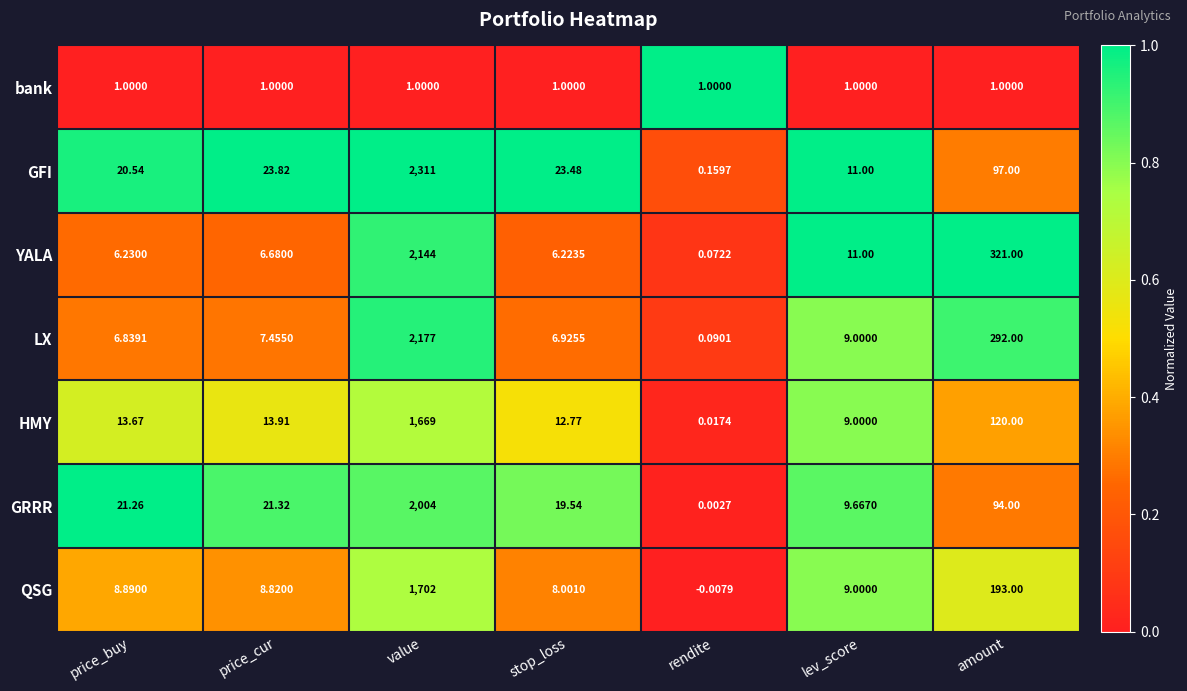

Between rendite and amount, which series saw the biggest shift?

YALA